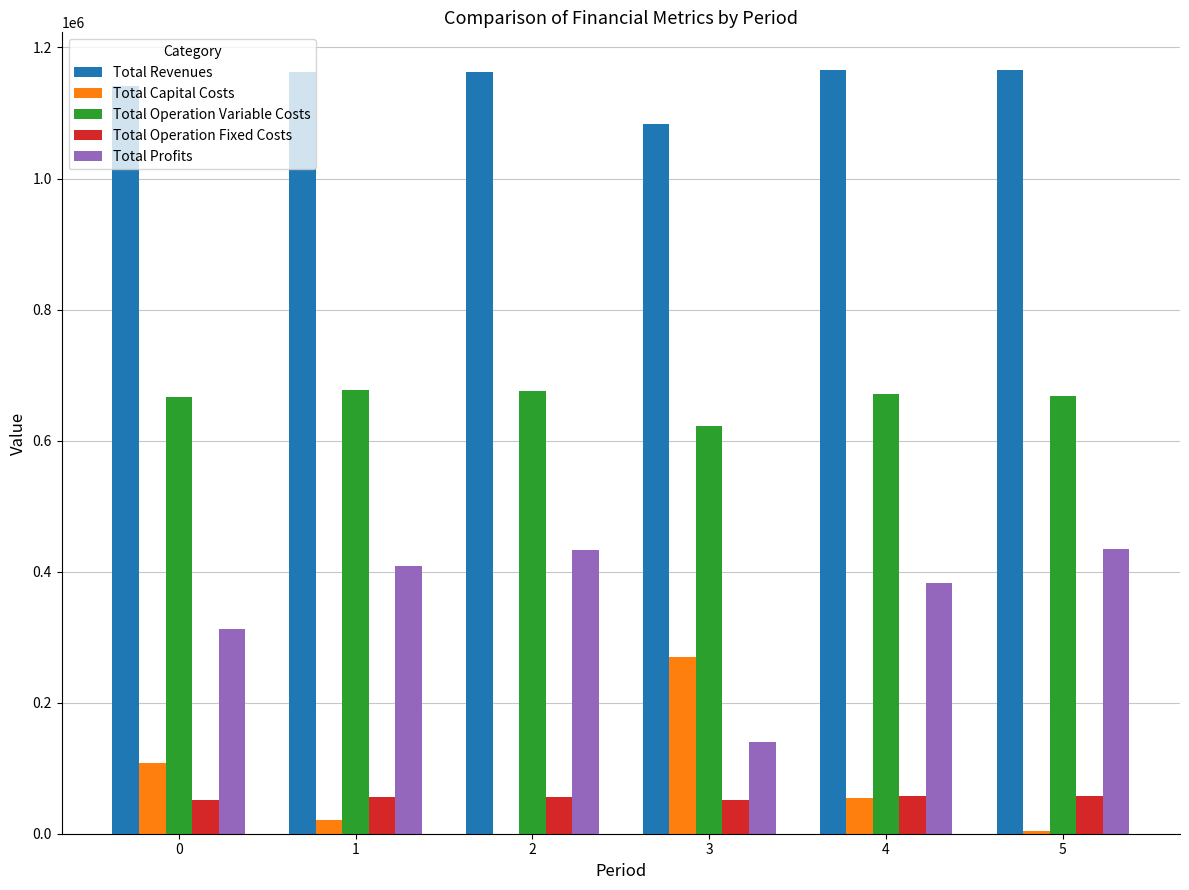

Which series has the largest range (max minus min)?

Total Profits